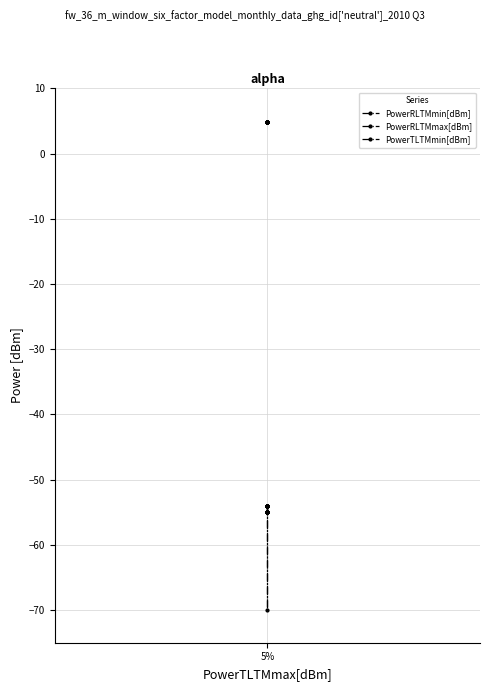

True or false: PowerTLTMmin[dBm] and PowerRLTMmax[dBm] cross at least once.

False